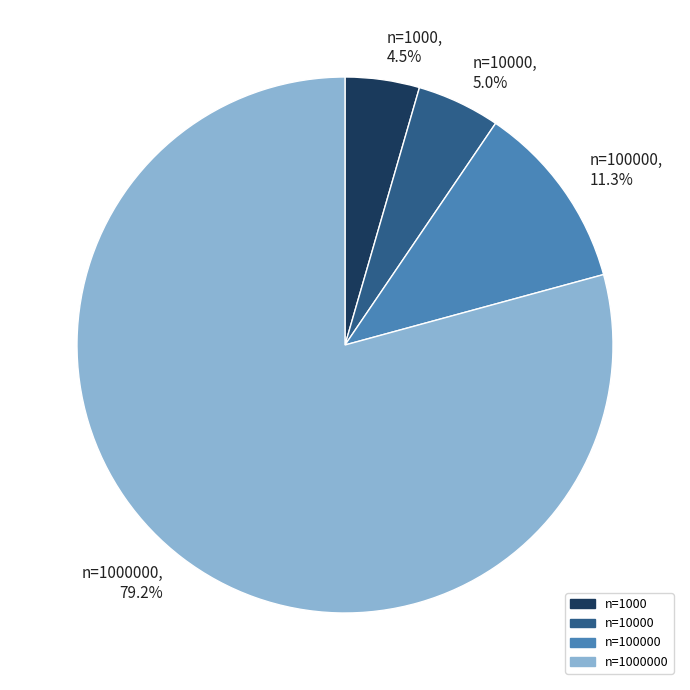

Is there a majority slice in this chart?

Yes